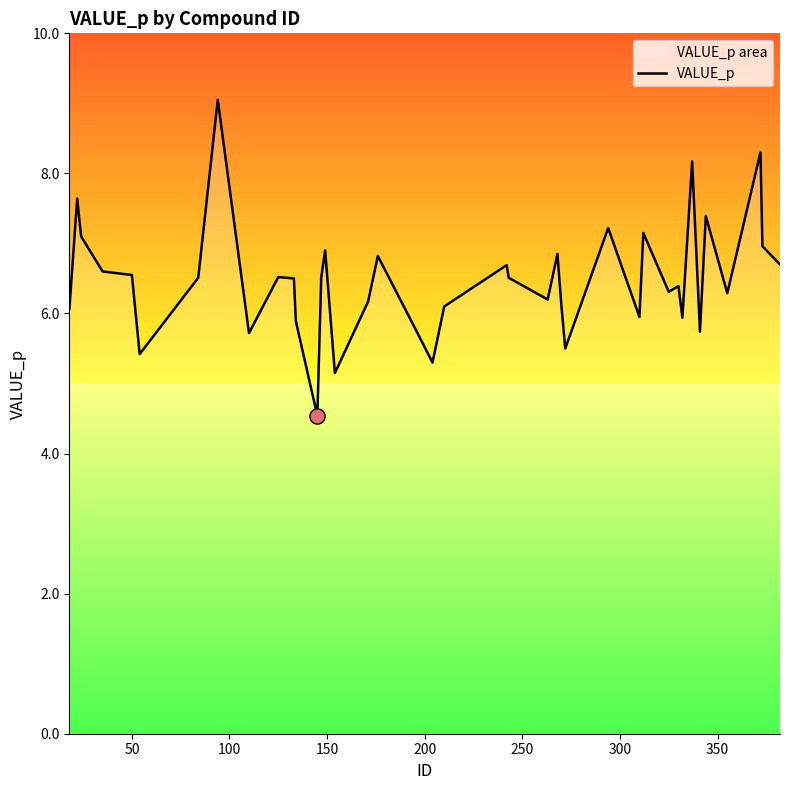

What is the difference between the maximum and minimum values?

4.5